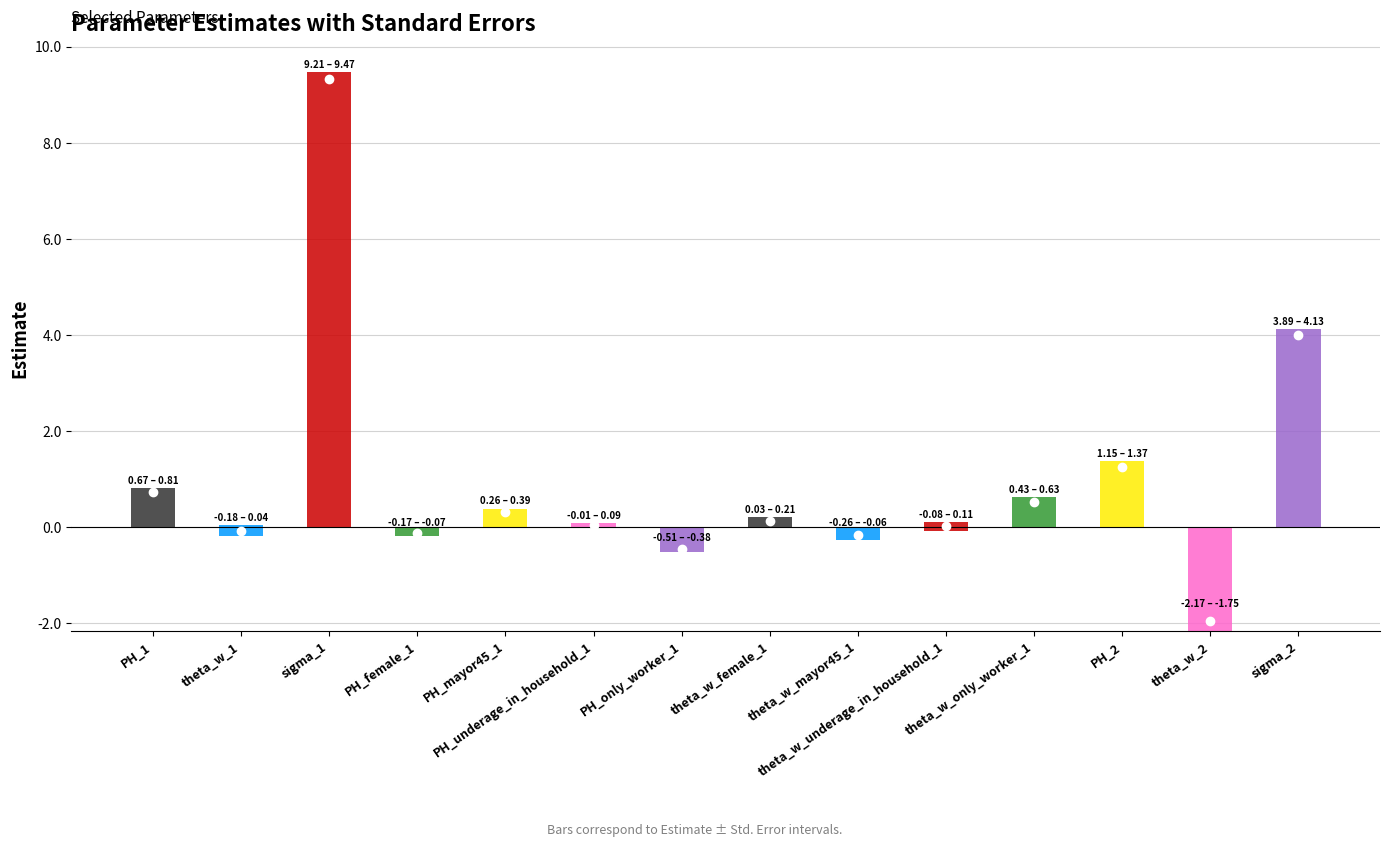

The Estimate series shows -0.2 at theta_w_mayor45_1. True or false?

True